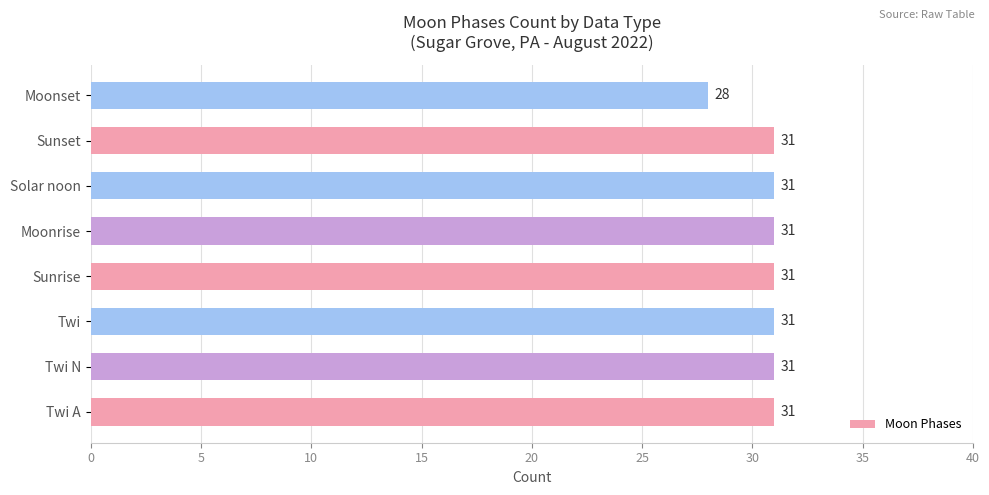

Does the chart contain stacked bars?

No